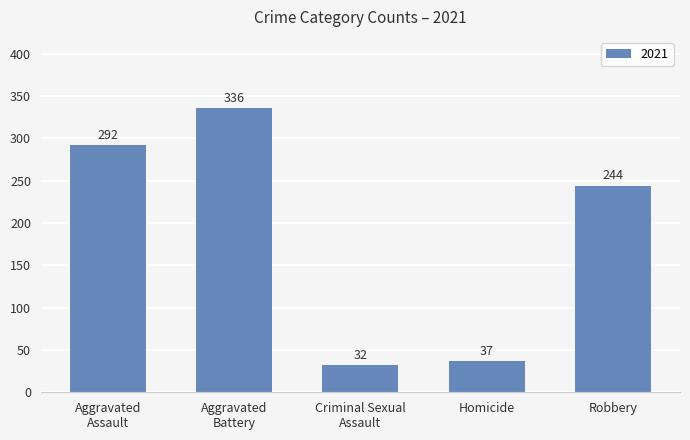

What is the difference between the second highest and second lowest values?

255